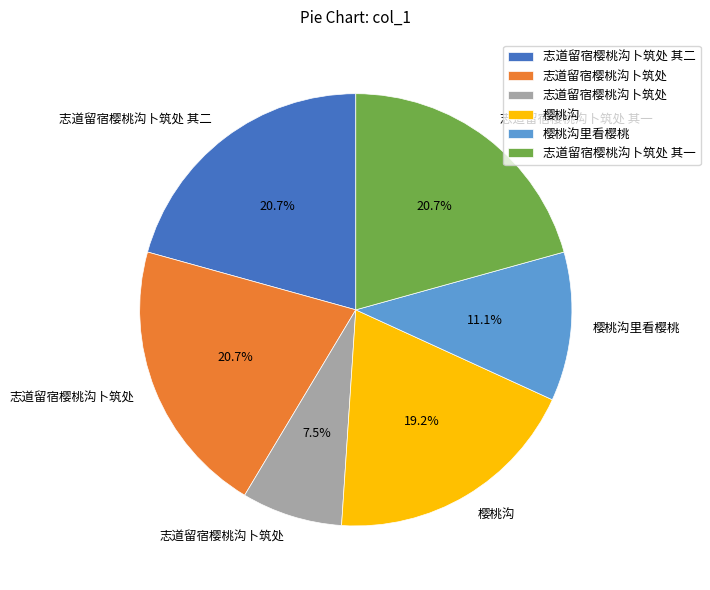

How many slices are in this pie chart?

6